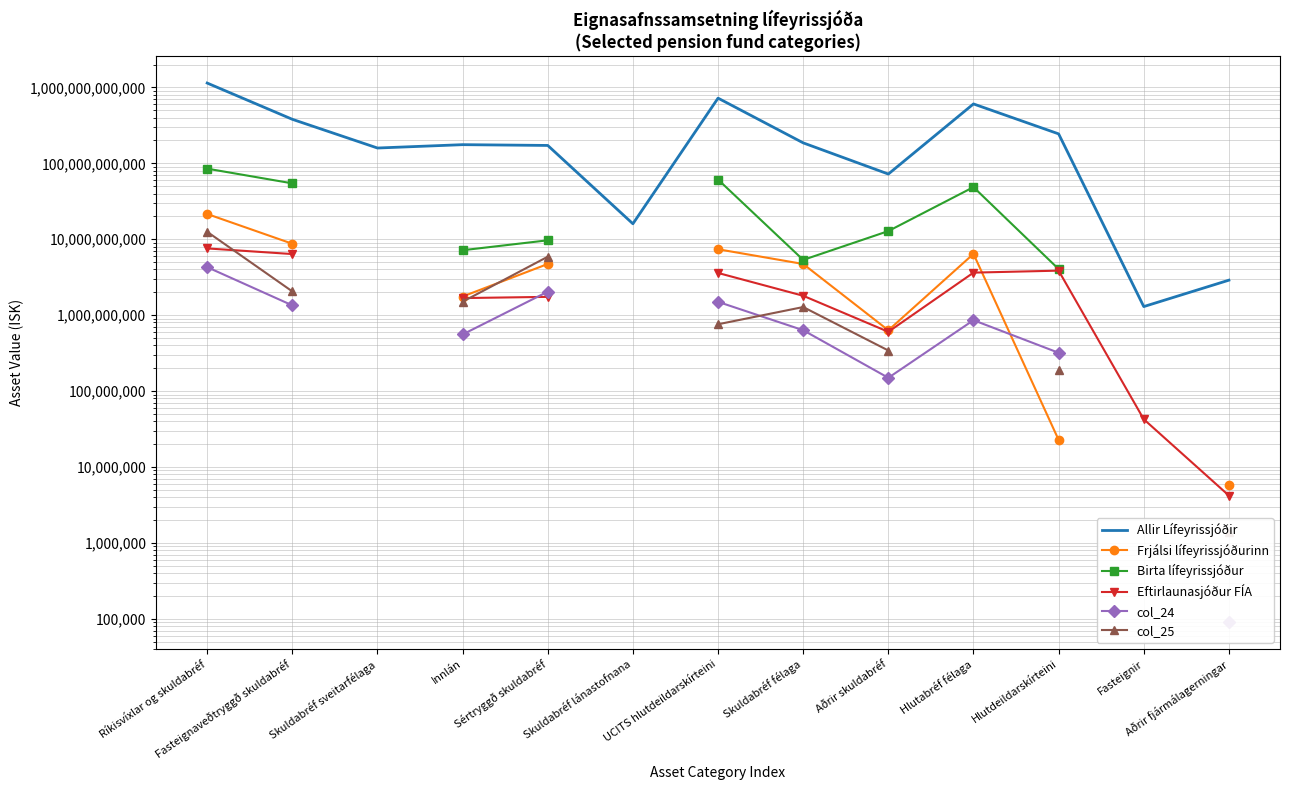

What is the lowest value of the Frjálsi lífeyrissjóðurinn series?

5780401.6